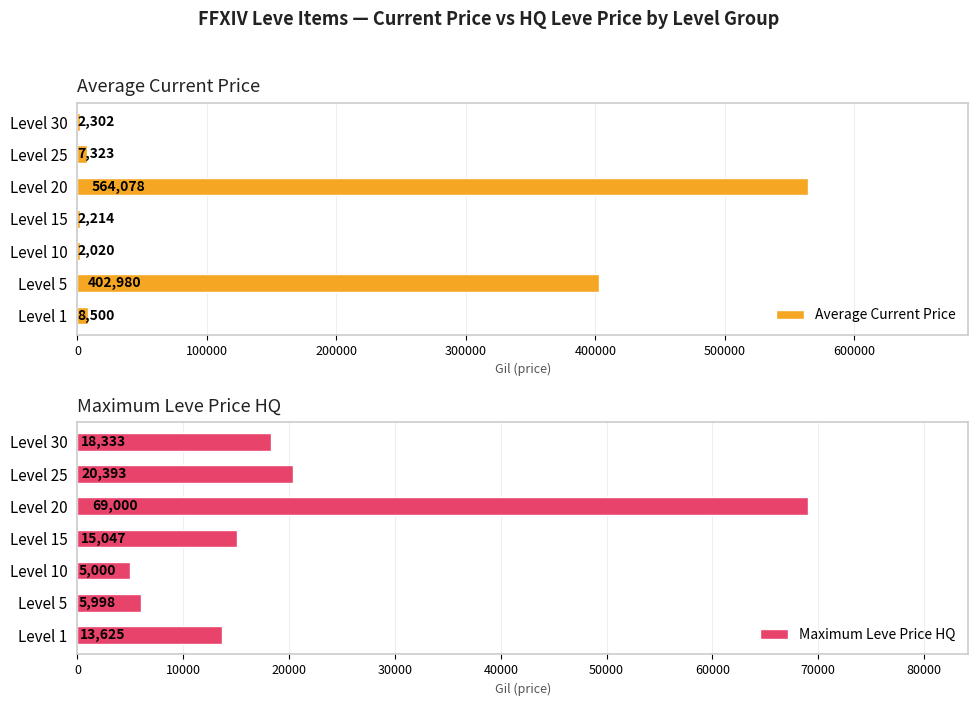

What are all the series names shown in the legend?

Average Current Price, Maximum Leve Price HQ